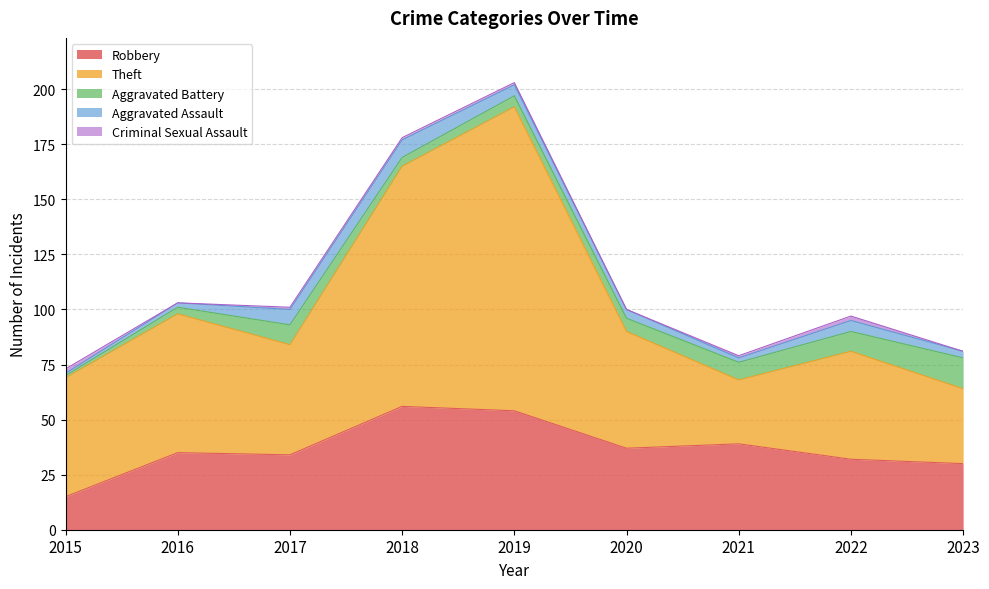

Reading left to right, what are all the values shown in this chart?

Robbery: 15	35	34	56	54	37	39	32	30
Theft: 54	63	50	109	138	53	29	49	34
Aggravated Battery: 1	3	9	4	5	6	8	9	14
Aggravated Assault: 1	2	7	8	5	4	2	5	3
Criminal Sexual Assault: 2	0	1	1	1	0	1	2	0